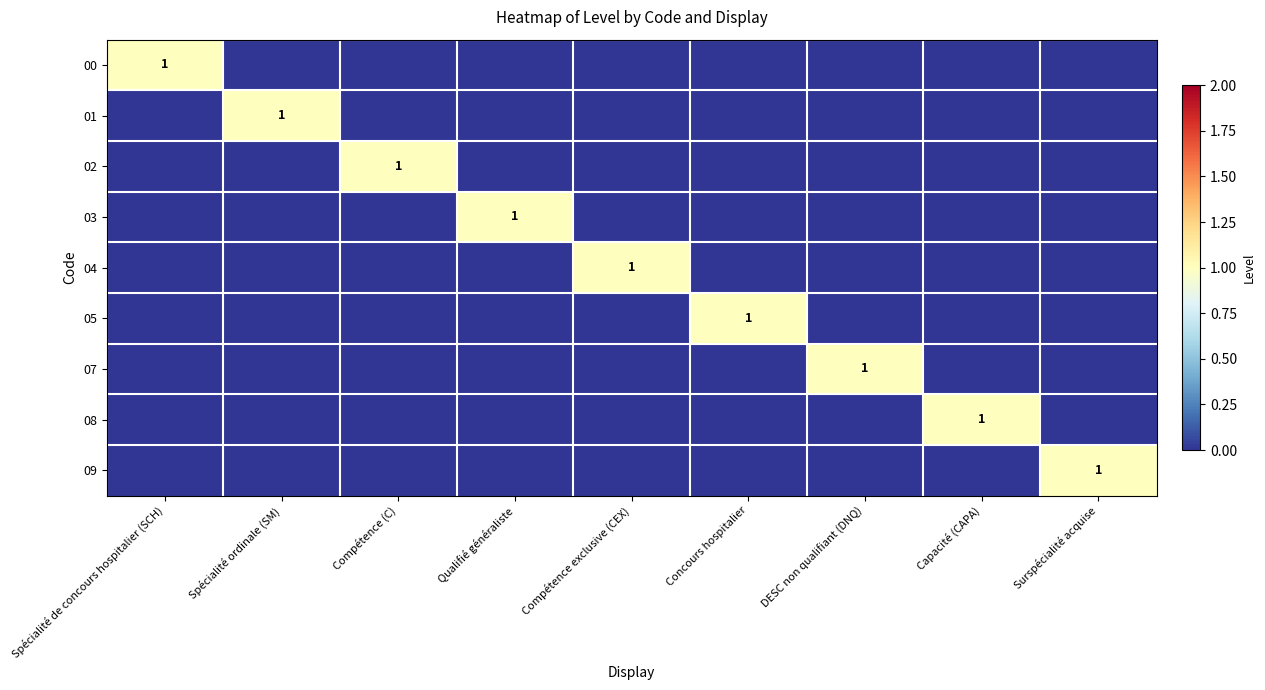

At which category is the sum across all series the highest?

Spécialité de concours hospitalier (SCH)